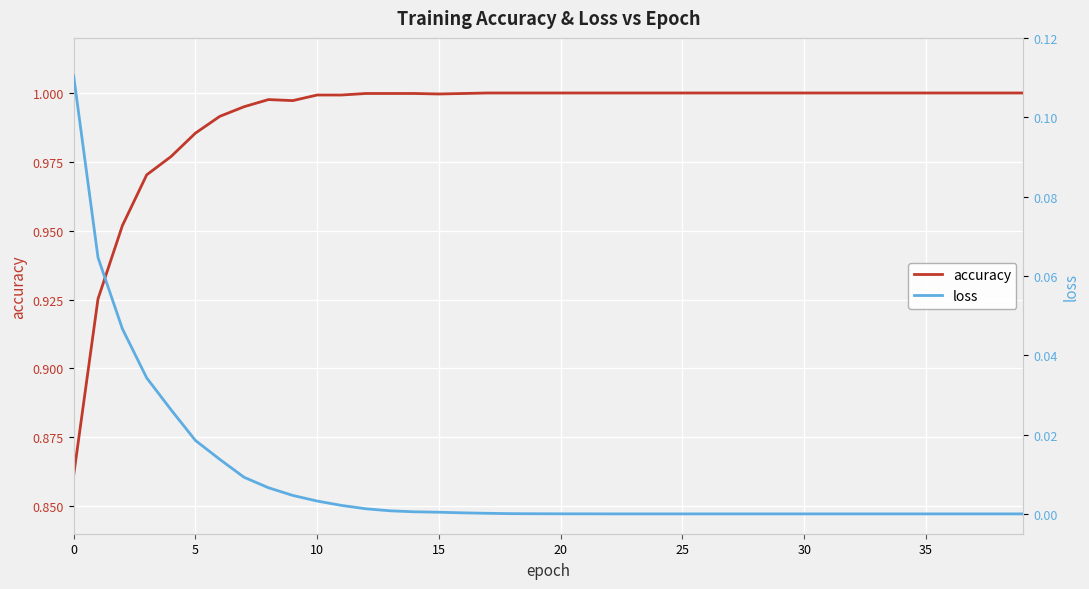

Reading left to right, what are all the values shown in this chart?

accuracy: 0.9	0.9	1.0	1.0	1.0	1.0	1.0	1.0	1.0	1.0	1.0	1.0	1.0	1.0	1.0	1.0	1.0	1.0	1.0	1.0	1.0	1.0	1.0	1.0	1.0	1.0	1.0	1.0	1.0	1.0	1.0	1.0	1.0	1.0	1.0	1.0	1.0	1.0	1.0	1.0
loss: 0.1	0.1	0.0	0.0	0.0	0.0	0.0	0.0	0.0	0.0	0.0	0.0	0.0	0.0	0.0	0.0	0.0	0.0	0.0	0.0	0.0	0.0	0.0	0.0	0.0	0.0	0.0	0.0	0.0	0.0	0.0	0.0	0.0	0.0	0.0	0.0	0.0	0.0	0.0	0.0